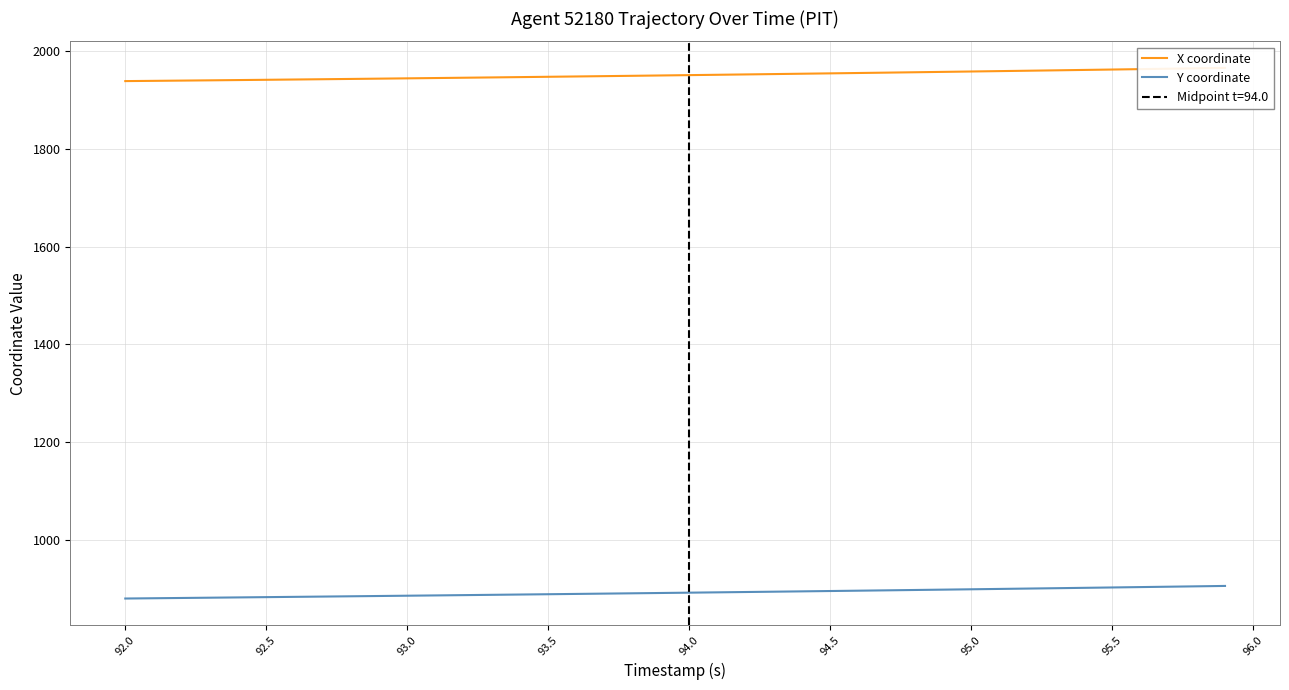

True or false: Y coordinate has more than 2 points higher than both neighbors.

False